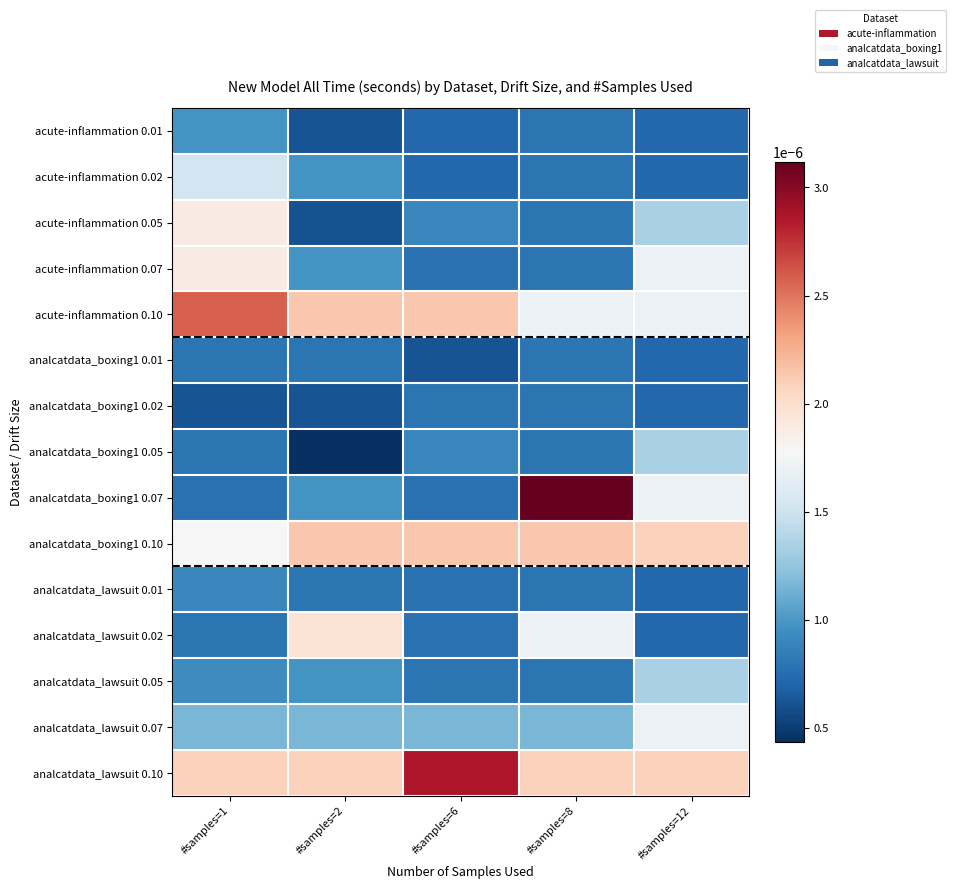

At #samples=12, list the series in order from smallest to largest.

acute-inflammation 0.01, analcatdata_boxing1 0.01, analcatdata_lawsuit 0.01, acute-inflammation 0.02, analcatdata_boxing1 0.02, analcatdata_lawsuit 0.02, acute-inflammation 0.05, analcatdata_boxing1 0.05, analcatdata_lawsuit 0.05, acute-inflammation 0.07, analcatdata_boxing1 0.07, analcatdata_lawsuit 0.07, acute-inflammation 0.10, analcatdata_boxing1 0.10, analcatdata_lawsuit 0.10